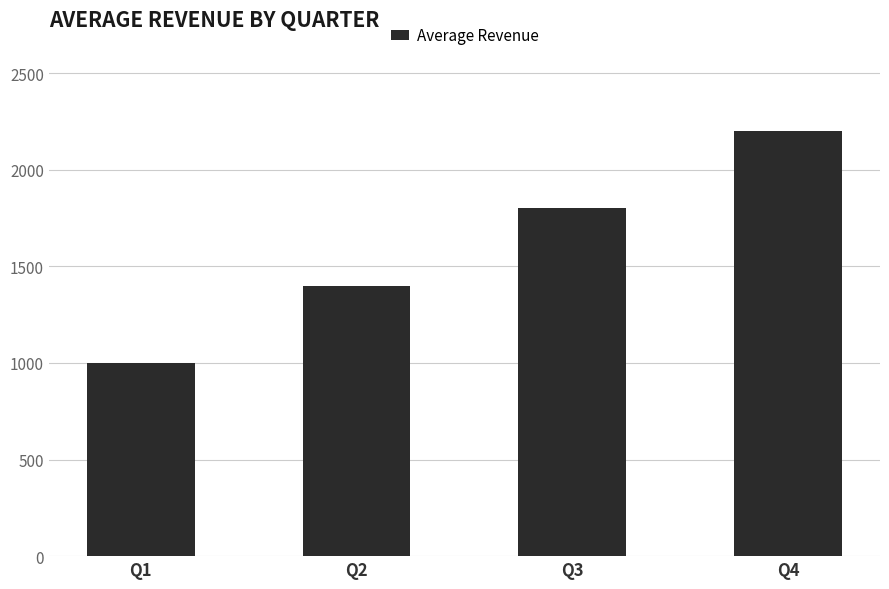

How many bars are there in total?

4